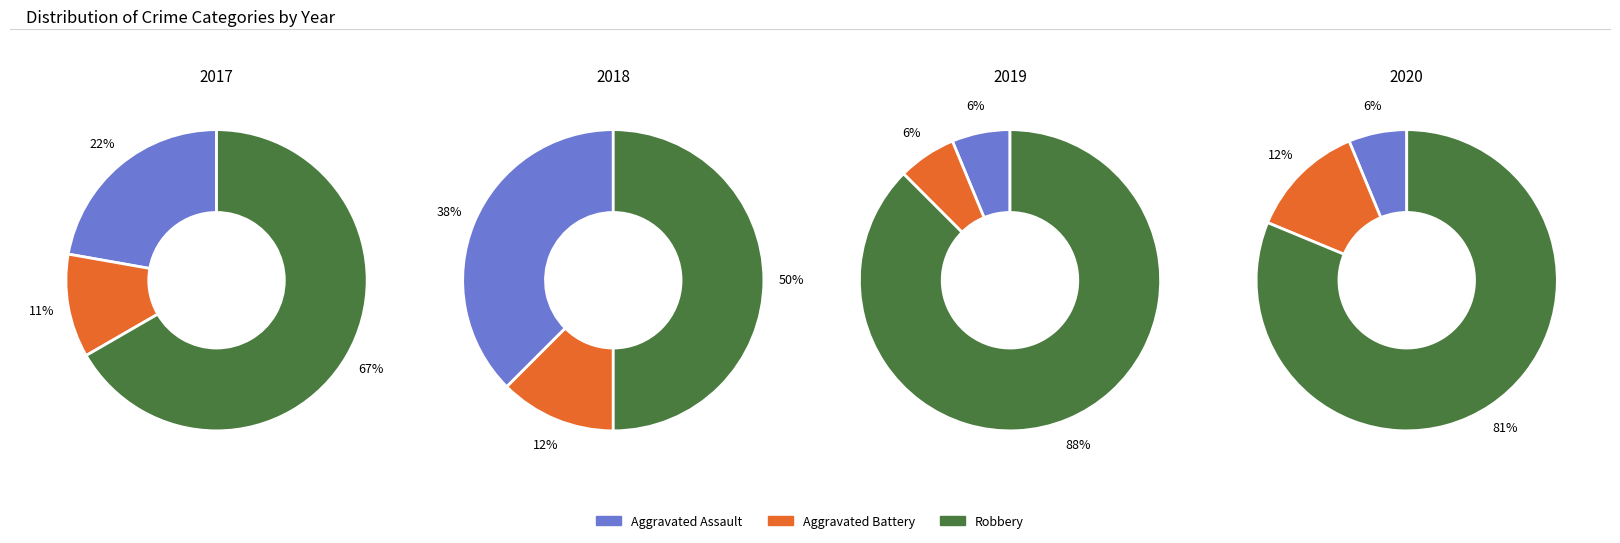

Is 2019 the majority of the pie?

No